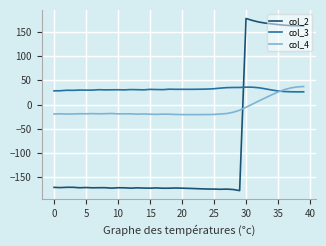

What is the difference between the maximum and minimum values in the col_2 series?

355.9